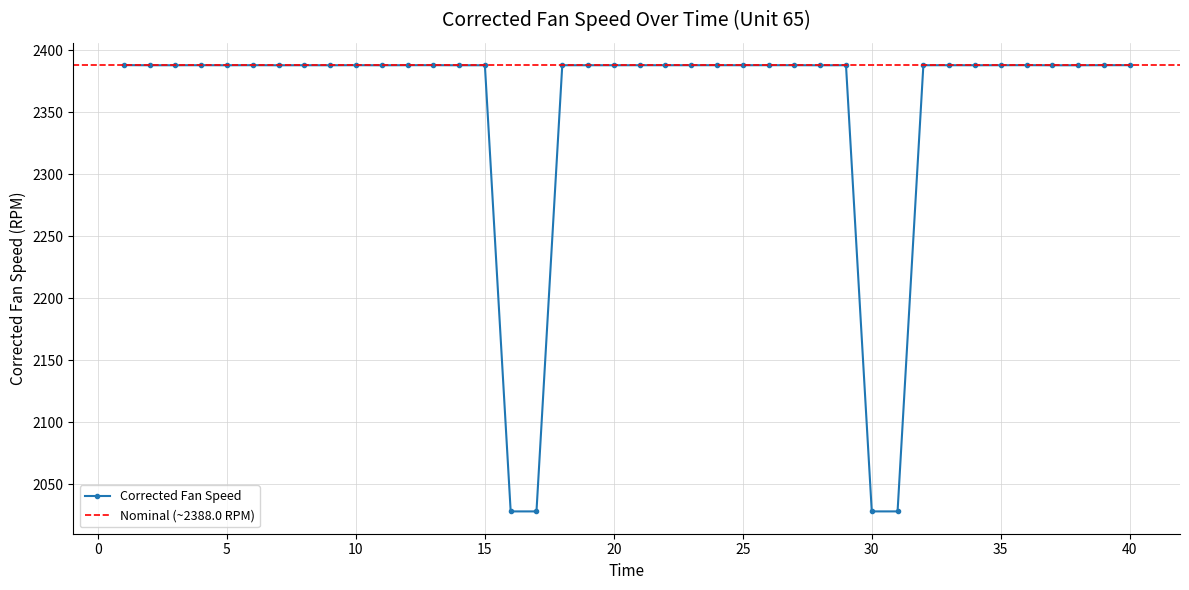

True or false: the data shows 2388.0 at 40.

True